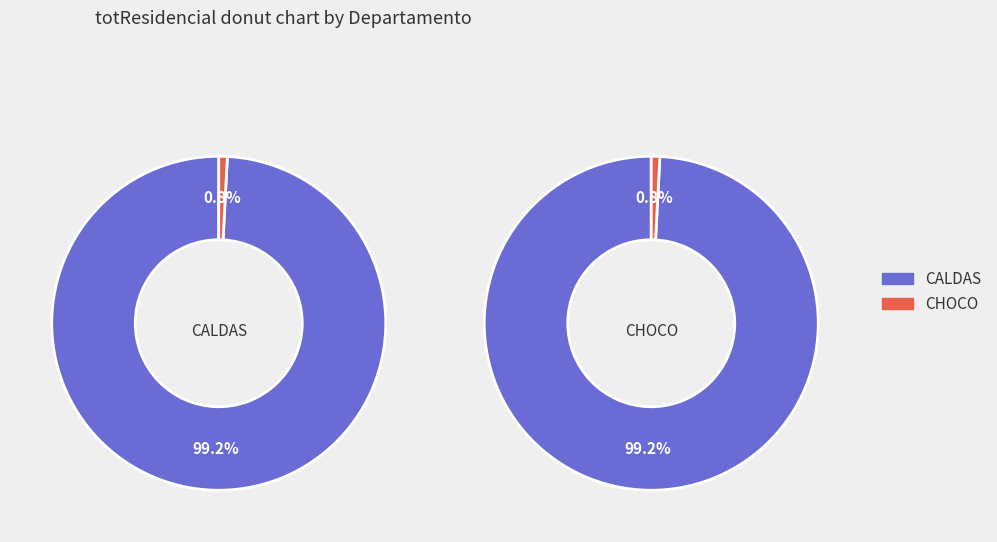

Is it true that ARANZAZU is 1% of the pie?

False